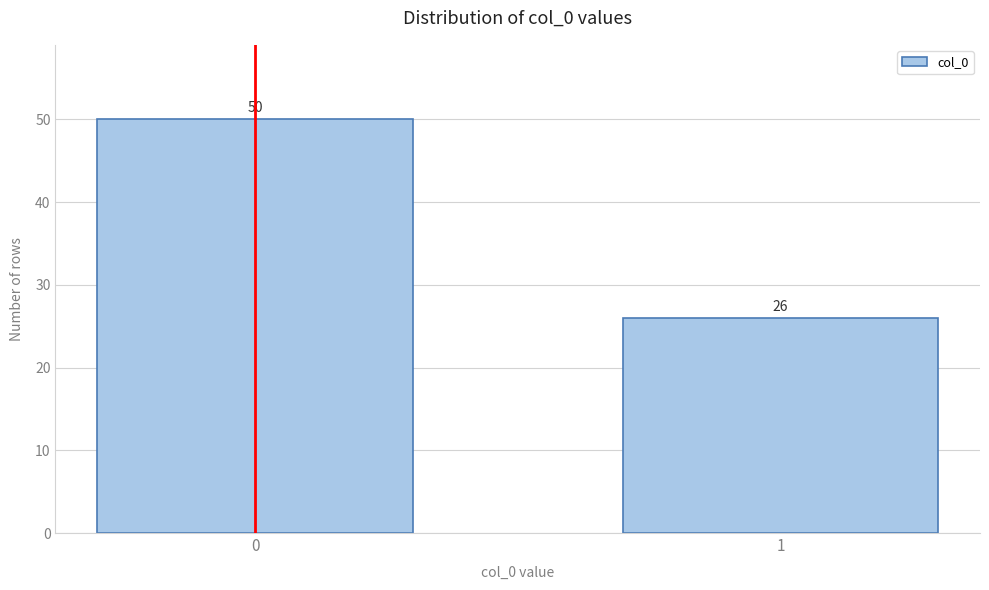

Reading right to left, extract all data points from this chart.

26	50